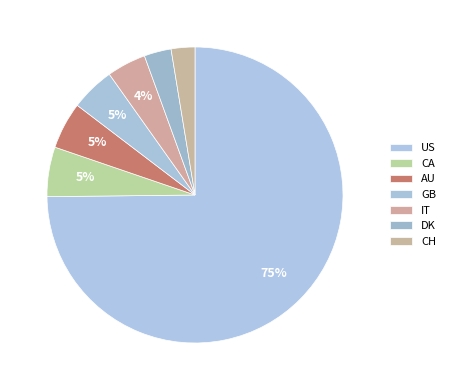

The US slice represents 67% of the pie. True or false?

False